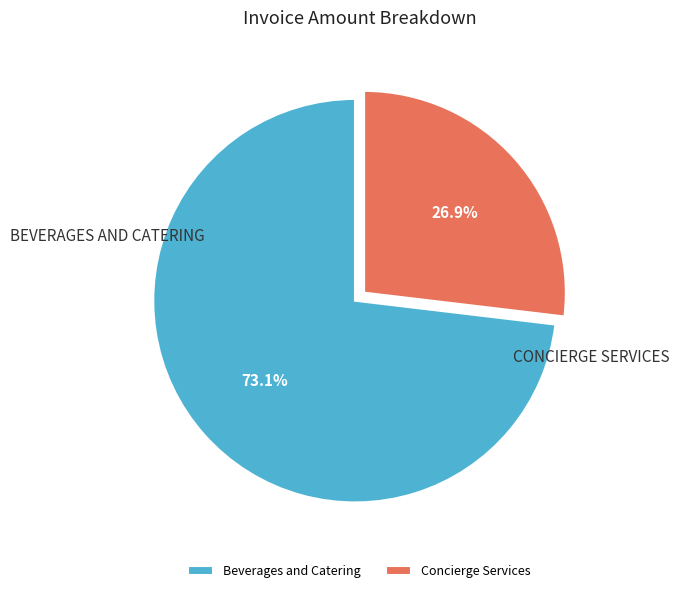

True or false: Concierge Services accounts for 33% of the total.

False